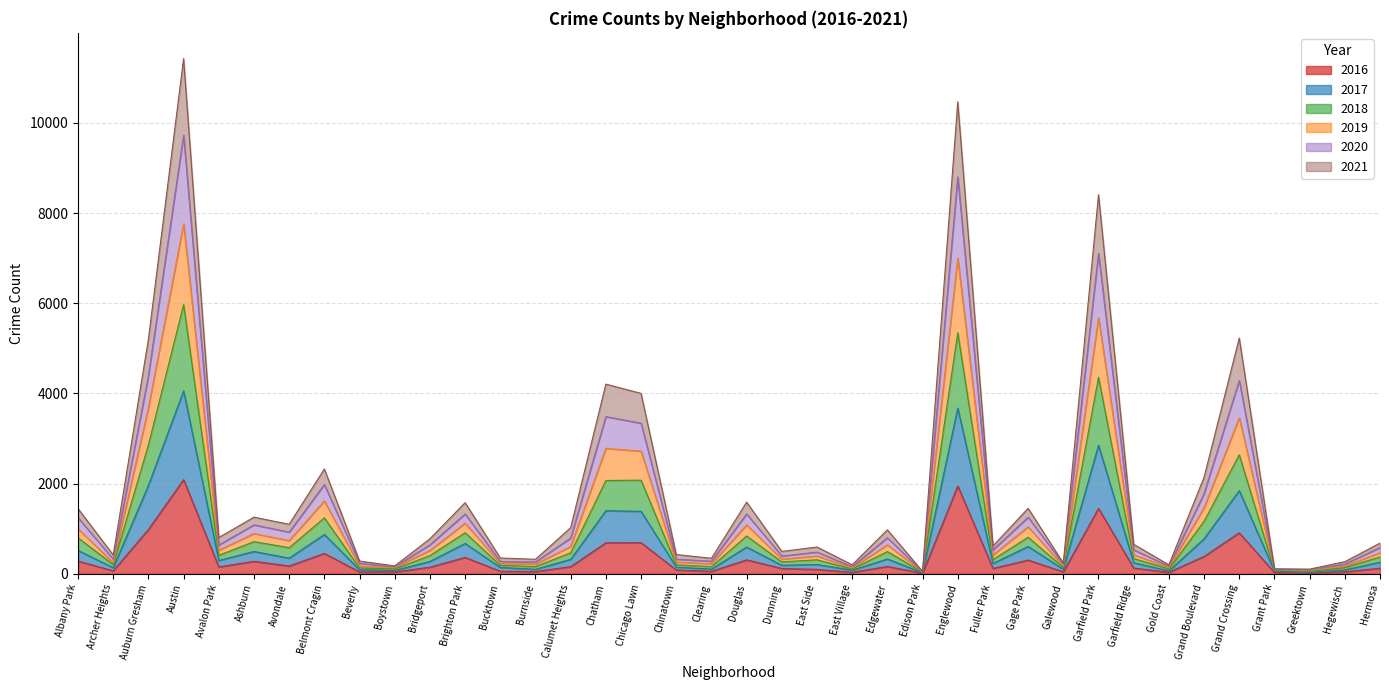

What is the total value across all series at Grand Crossing?

5227